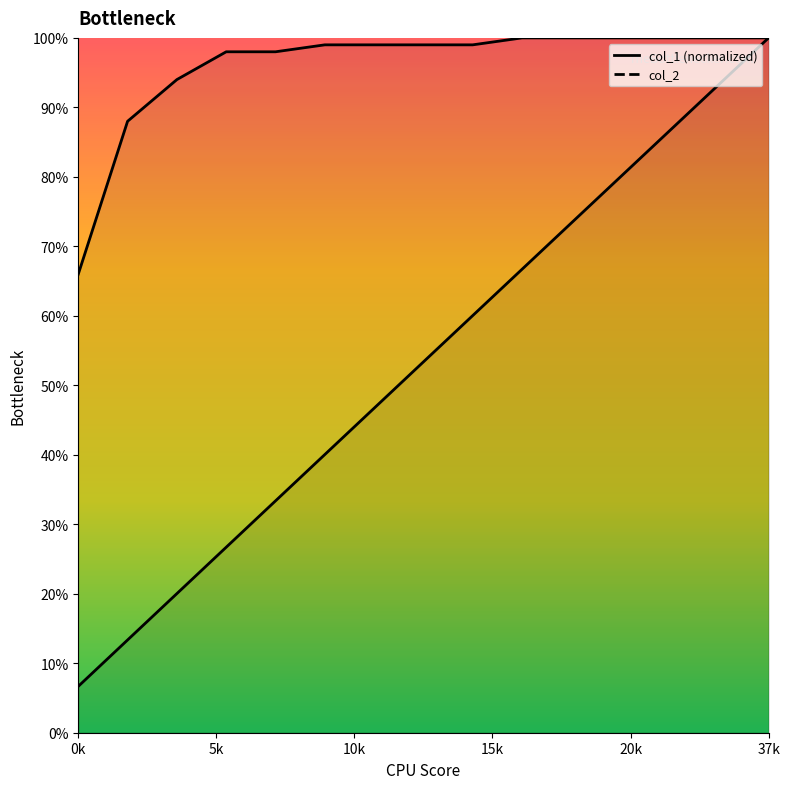

Rank the series at 8 from lowest to highest value.

col_1, col_2